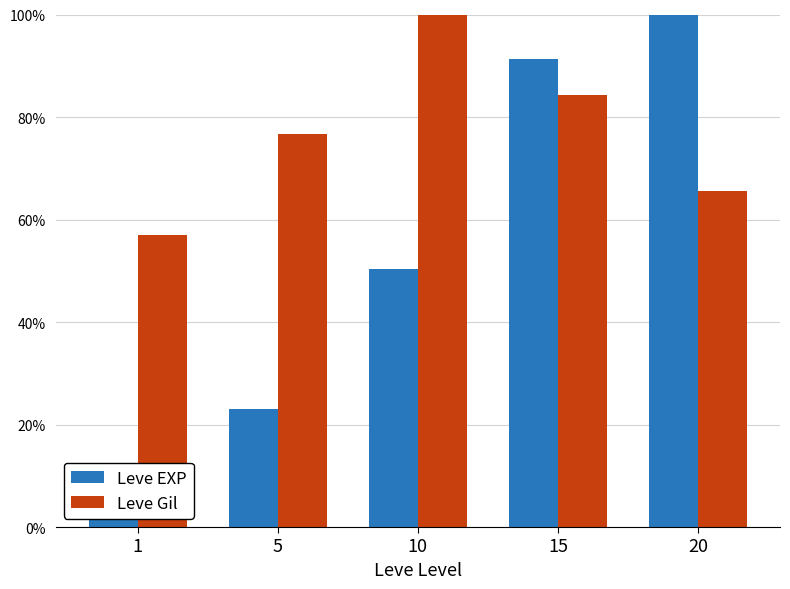

How many values in the Leve Gil series exceed 76?

3